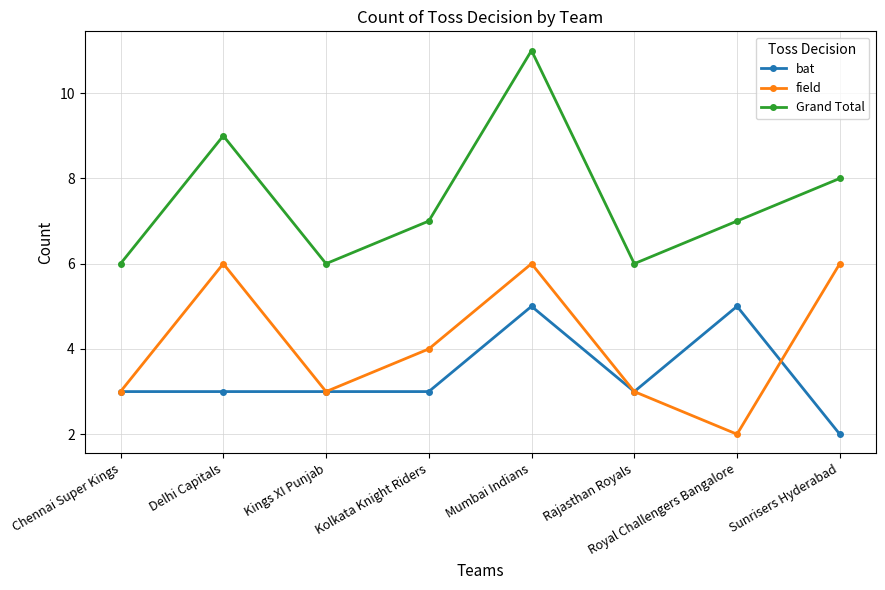

Which series has the largest total across all categories?

Grand Total